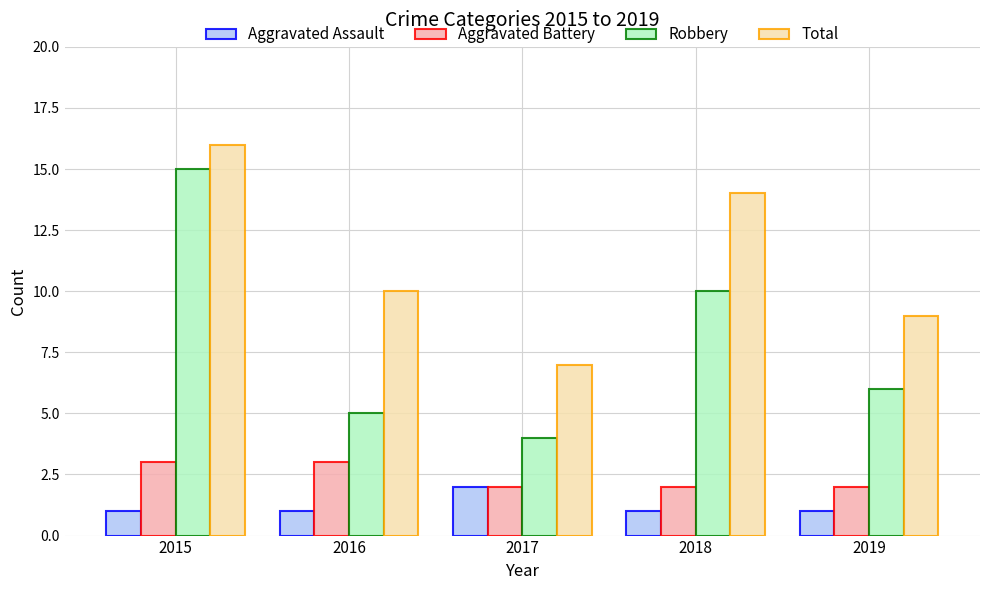

Is the value of Aggravated Battery at 2017 greater than the value of Robbery at 2017?

No